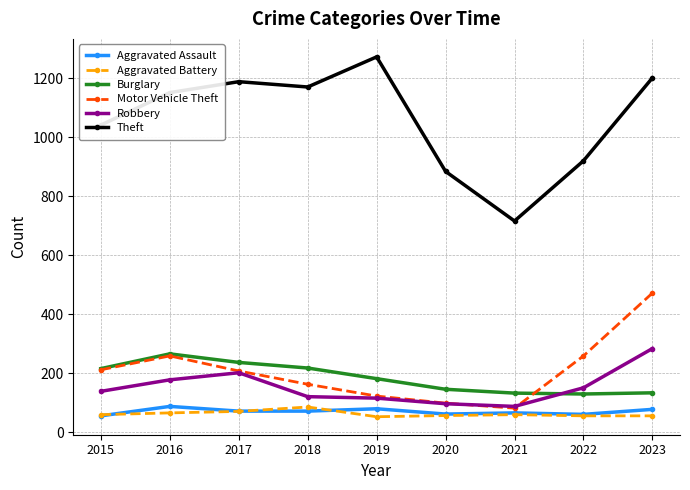

True or false: Burglary has more than 0 interior local peaks.

True